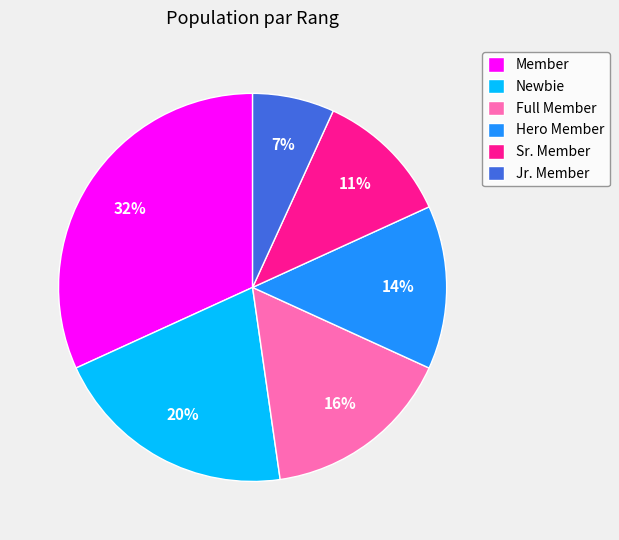

Which has a higher value, Hero Member or Newbie?

Newbie